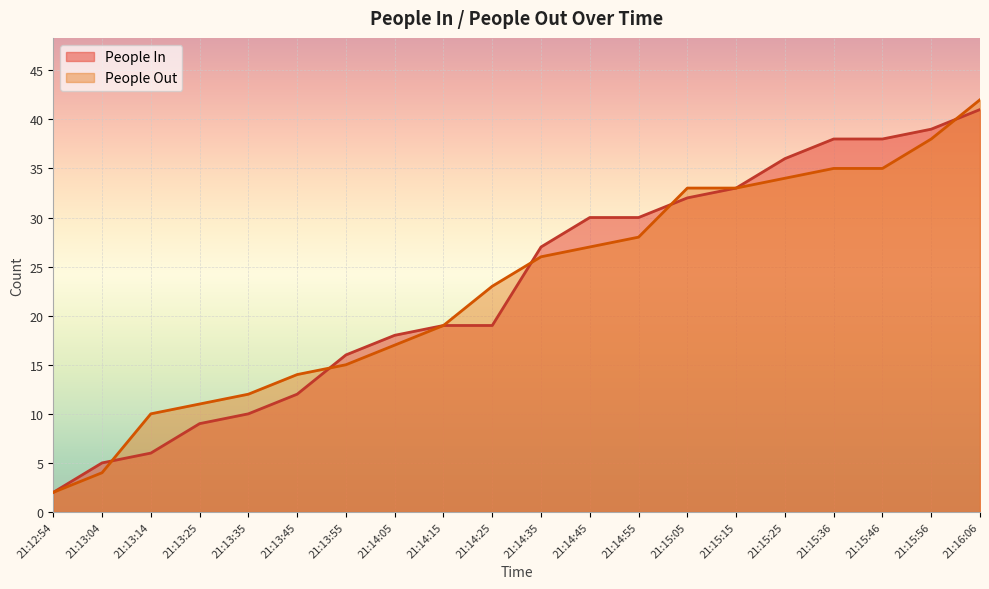

Reading left to right, transcribe all the data shown in this chart.

People In: 2	5	6	9	10	12	16	18	19	19	27	30	30	32	33	36	38	38	39	41
People Out: 2	4	10	11	12	14	15	17	19	23	26	27	28	33	33	34	35	35	38	42